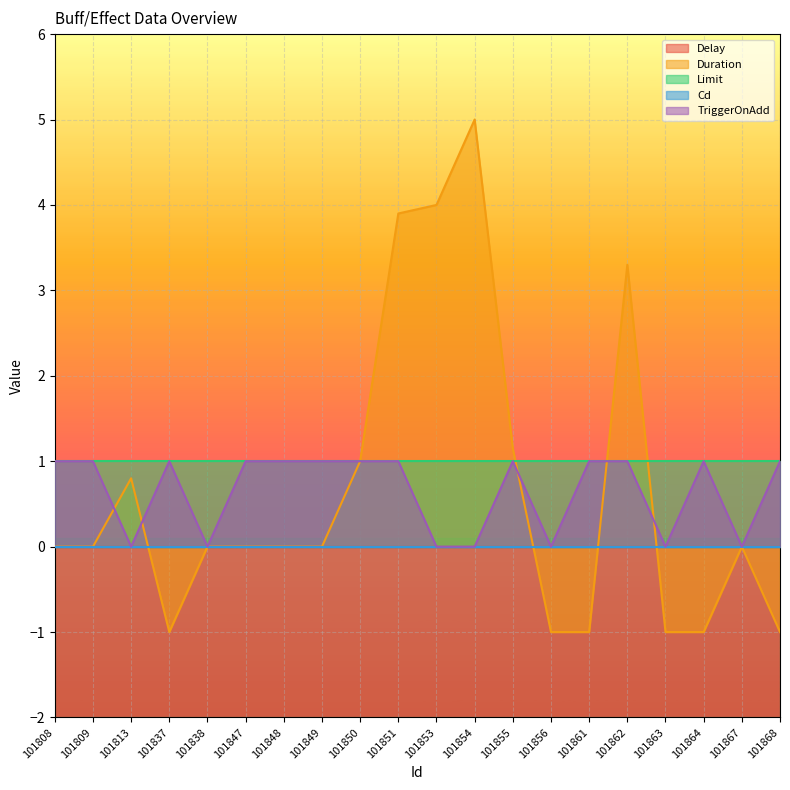

What is the average value of the Duration series?

0.7